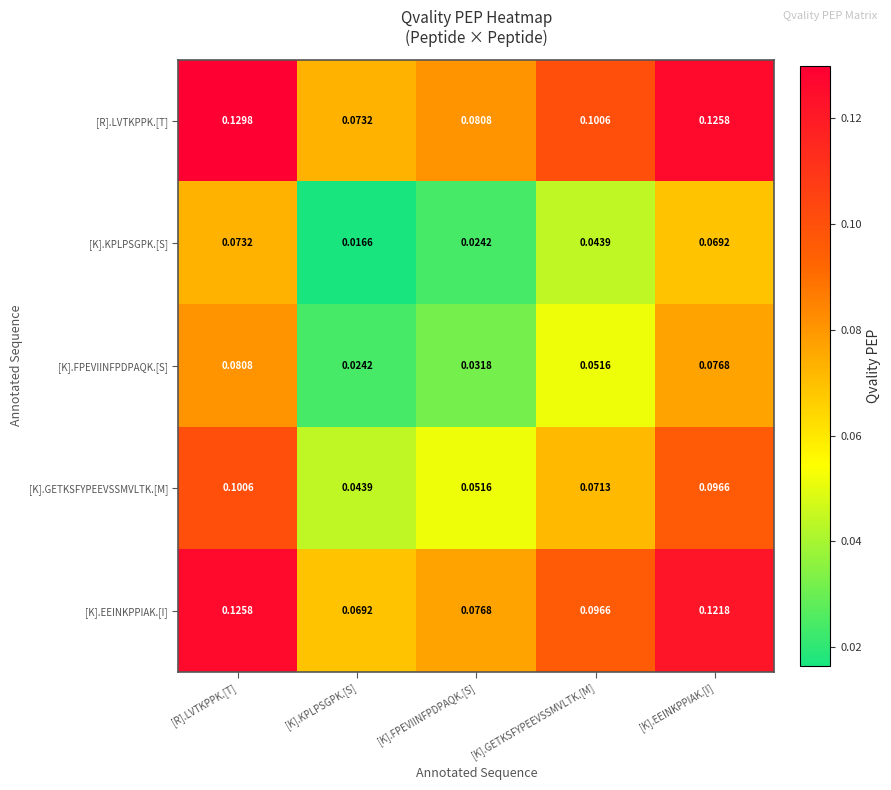

Which label corresponds to the largest value in the chart?

[R].LVTKPPK.[T]